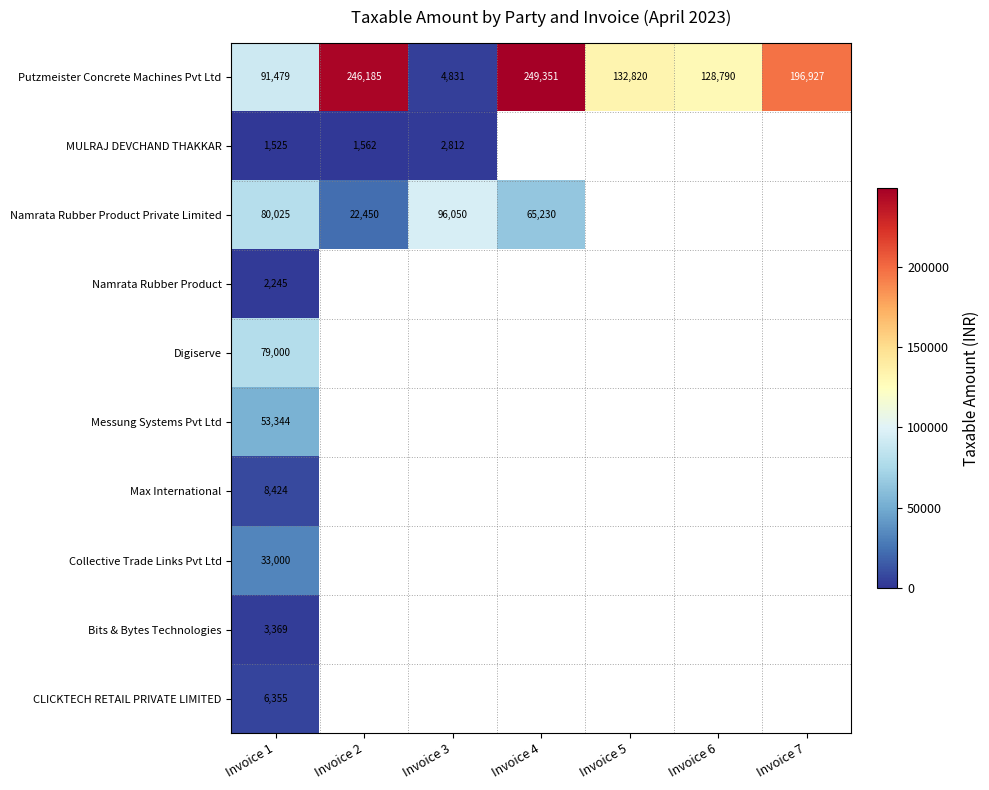

What is the difference between the MULRAJ DEVCHAND THAKKAR values at Invoice 1 and Invoice 3?

1287